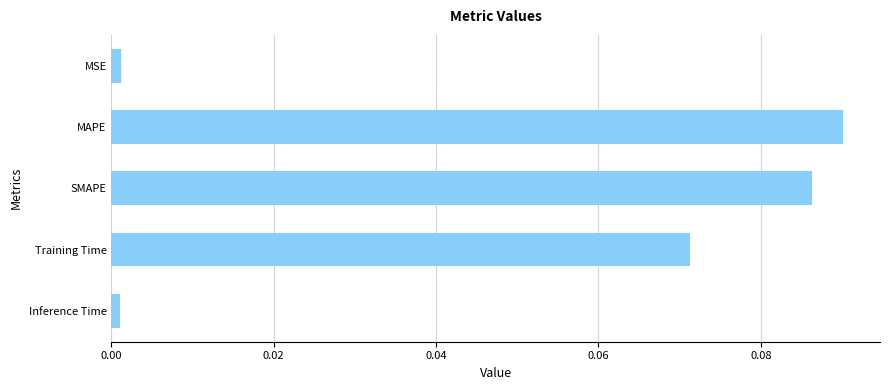

The value at SMAPE is 0.0. True or false?

False